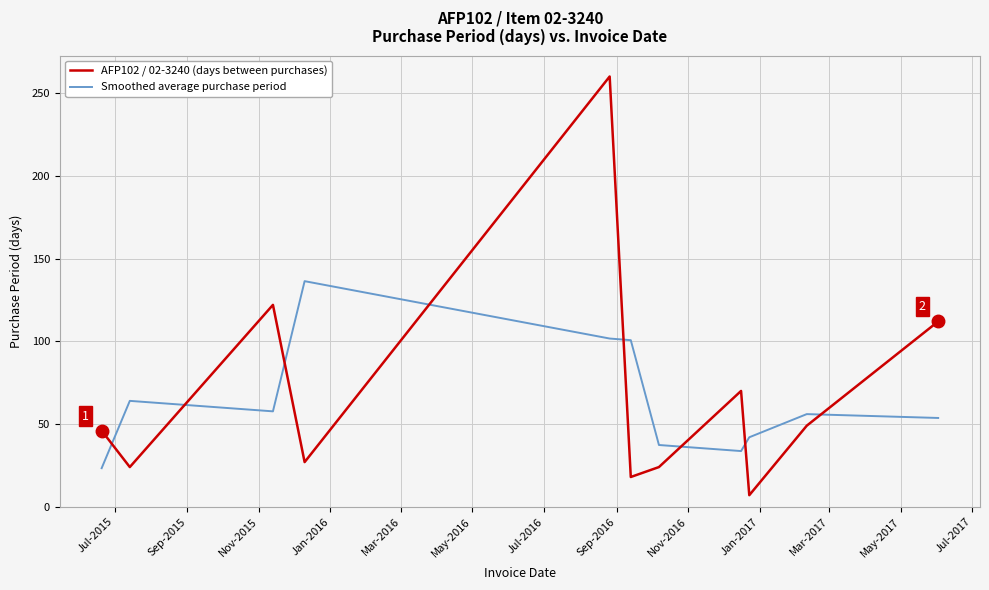

List the series in order of their peak value, lowest first.

Smoothed average purchase period, AFP102 / 02-3240 (days between purchases)